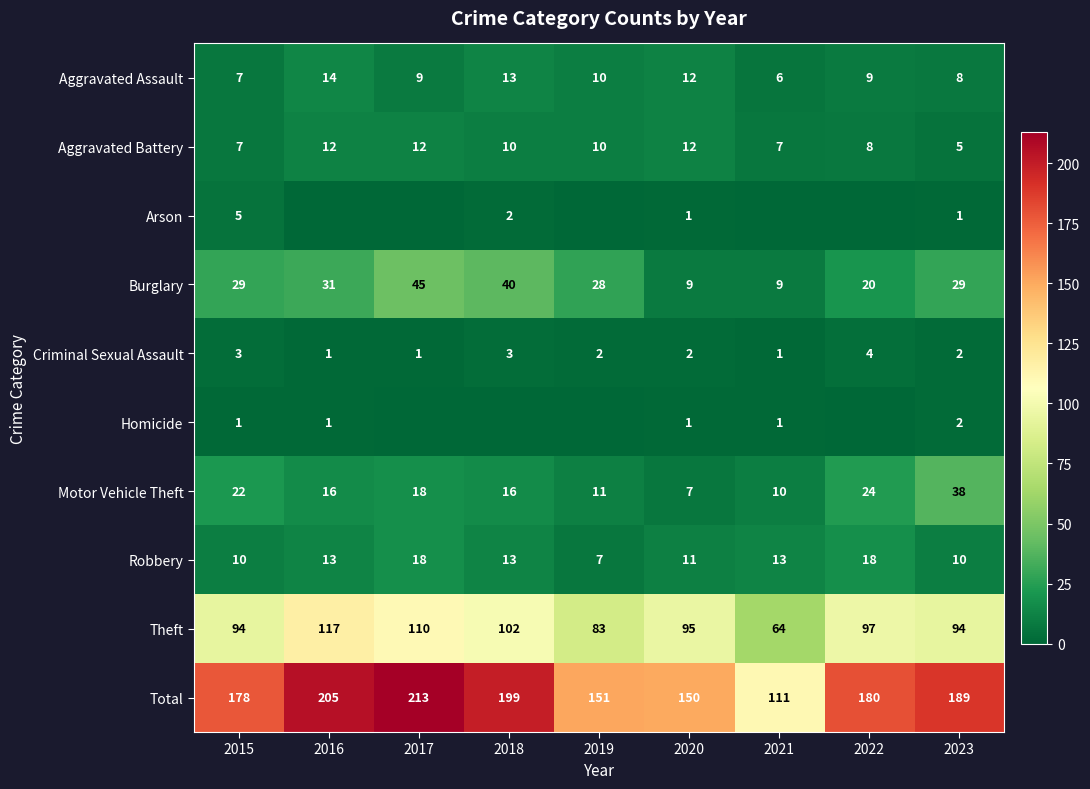

At which category is the sum across all series the highest?

2017